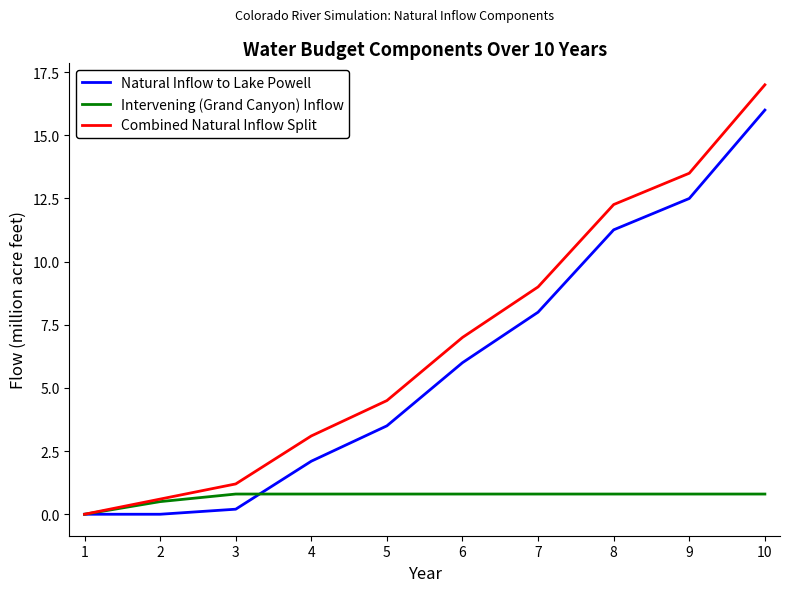

Which series changed the most between 1 and 5?

Combined Natural Inflow Split